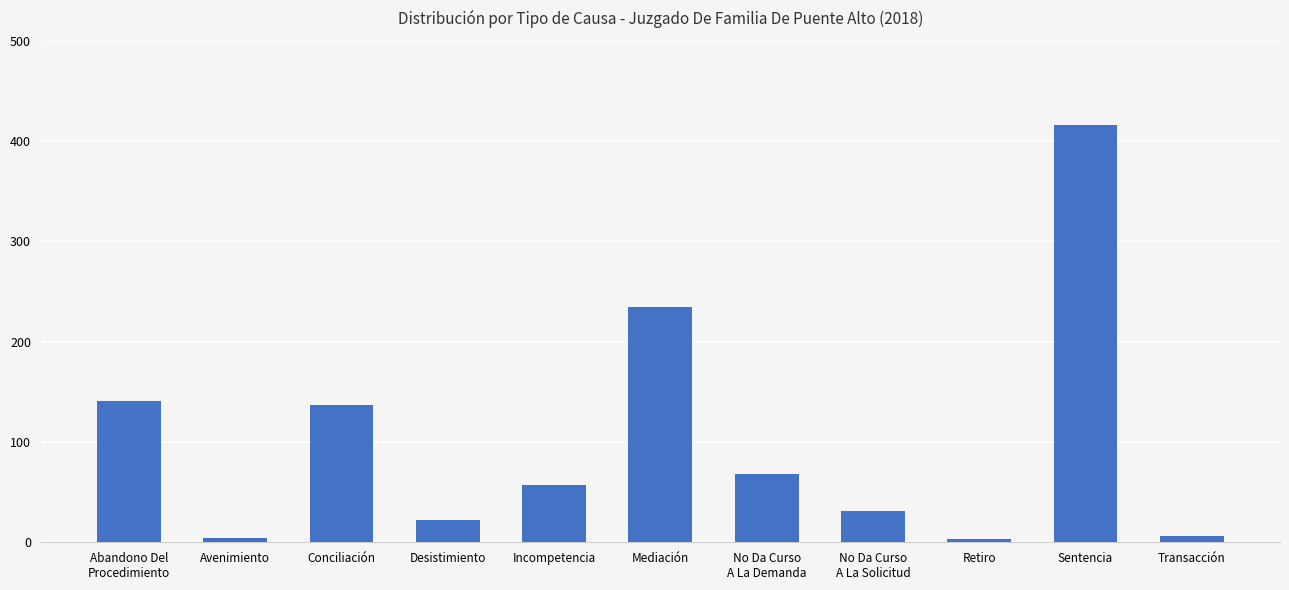

At which category does the chart reach its peak across all series?

Sentencia